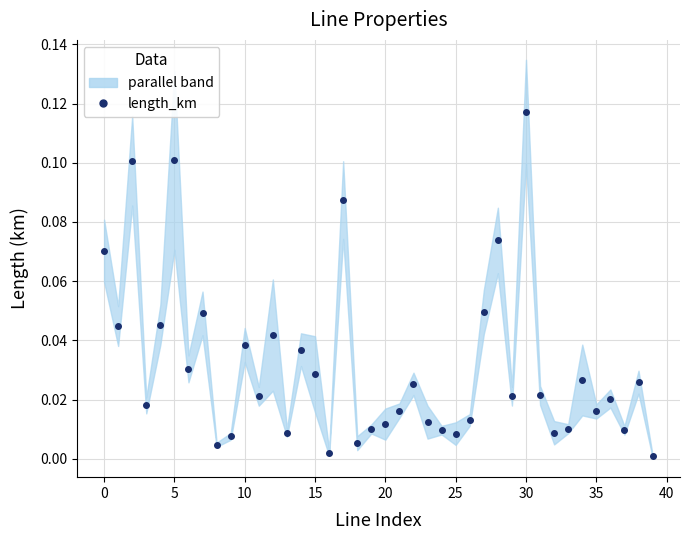

Reading left to right, what are all the values shown in this chart?

0.1	0.0	0.1	0.0	0.0	0.1	0.0	0.0	0.0	0.0	0.0	0.0	0.0	0.0	0.0	0.0	0.0	0.1	0.0	0.0	0.0	0.0	0.0	0.0	0.0	0.0	0.0	0.0	0.1	0.0	0.1	0.0	0.0	0.0	0.0	0.0	0.0	0.0	0.0	0.0